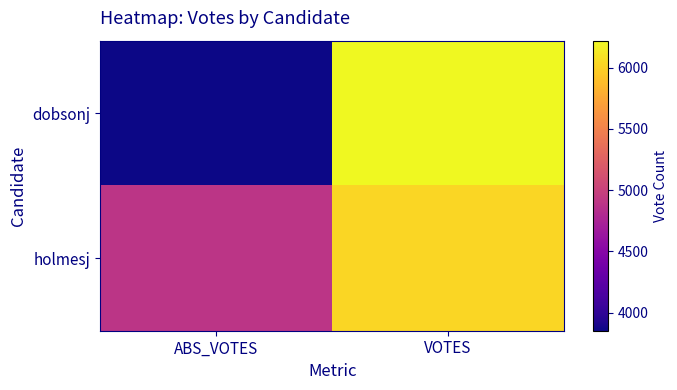

How many categories are shown in the chart?

2